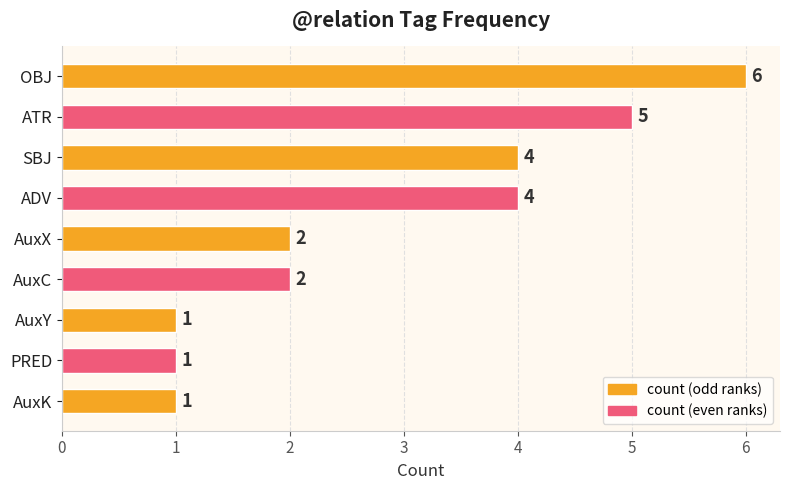

What is the difference between the maximum and minimum values?

5